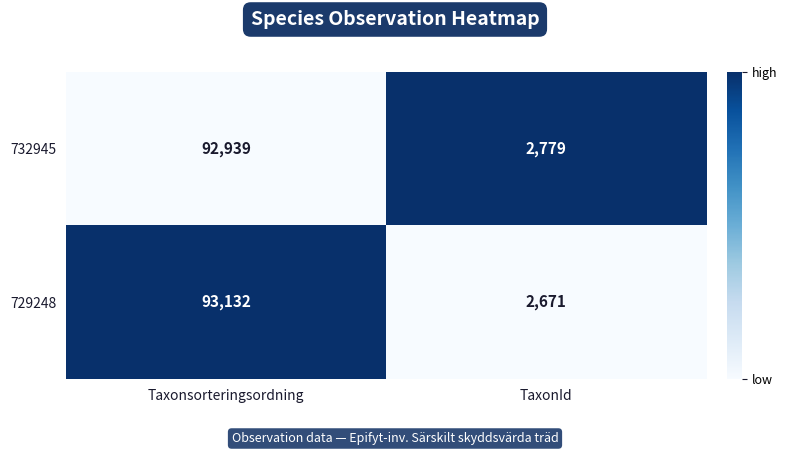

What is the difference between the 732945 values at TaxonId and Taxonsorteringsordning?

90160